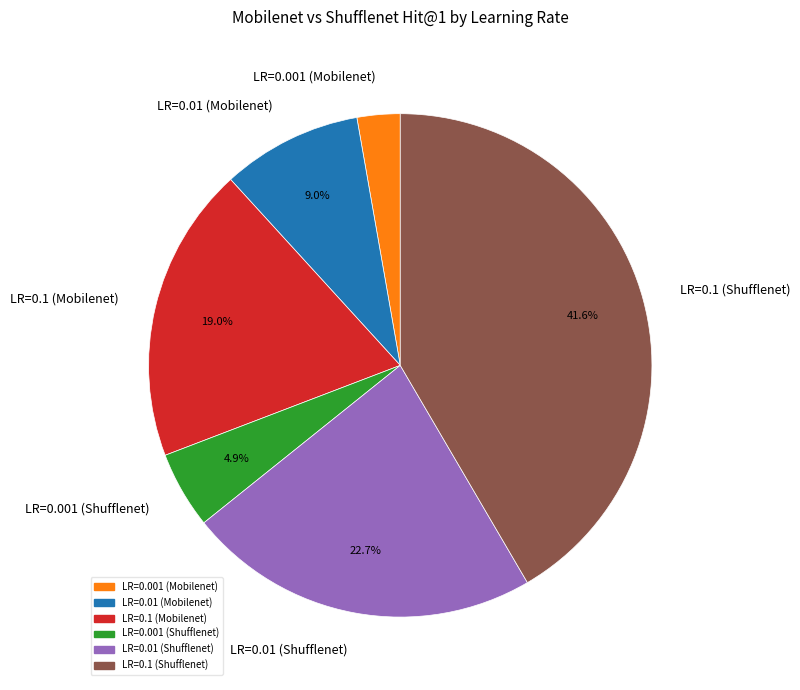

Which has a higher value, LR=0.01 (Shufflenet) or LR=0.01 (Mobilenet)?

LR=0.01 (Shufflenet)